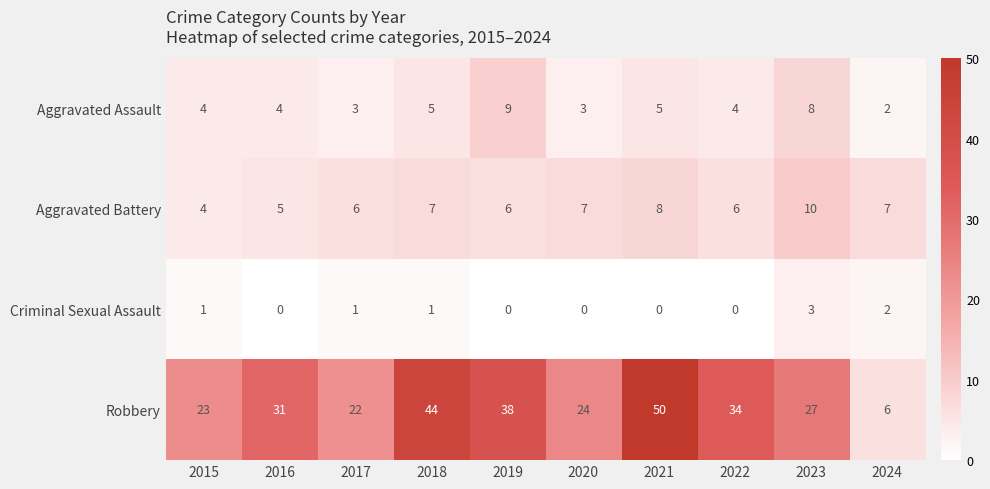

What is the sum of the Criminal Sexual Assault values at 2020 and 2023?

3